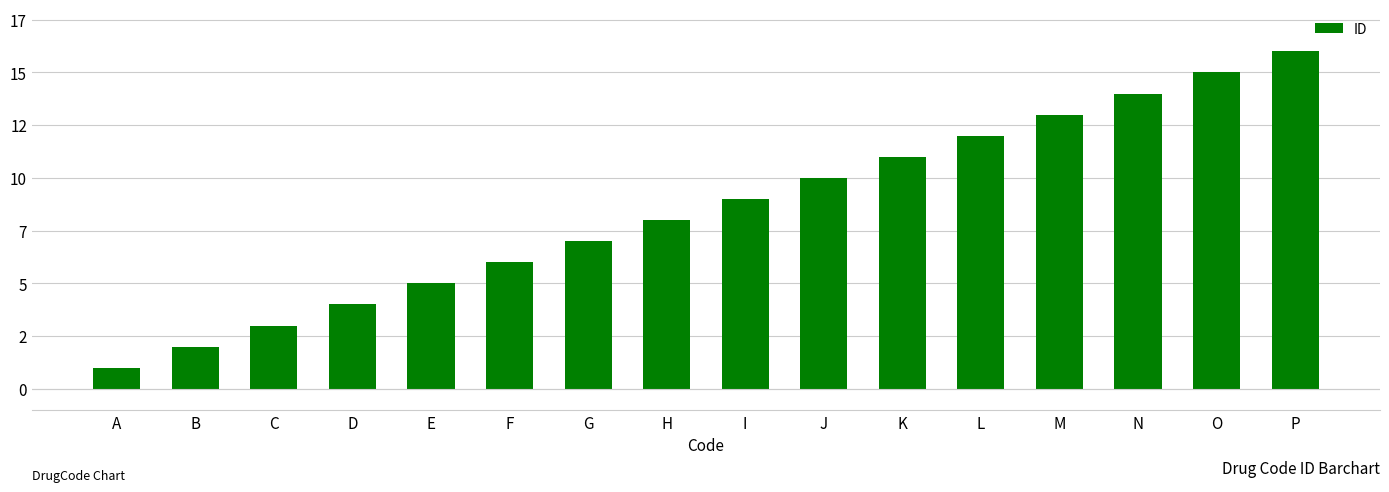

Are the bars horizontal?

No